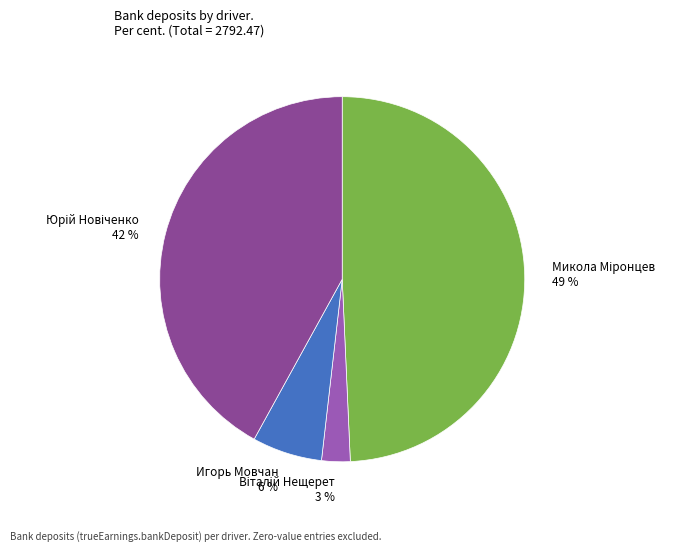

Is there any slice that represents more than half of the pie?

No